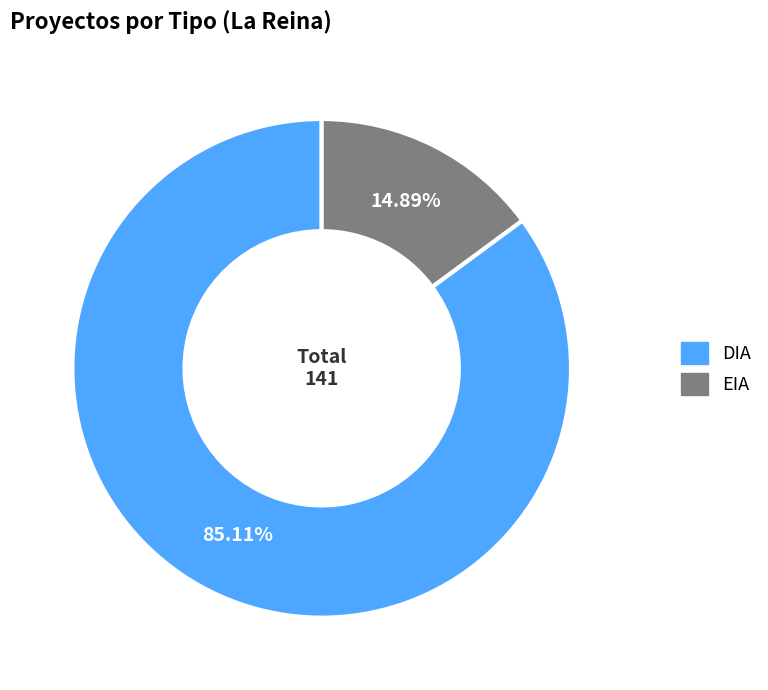

To the nearest percent, what is the combined percentage of DIA and EIA?

100%